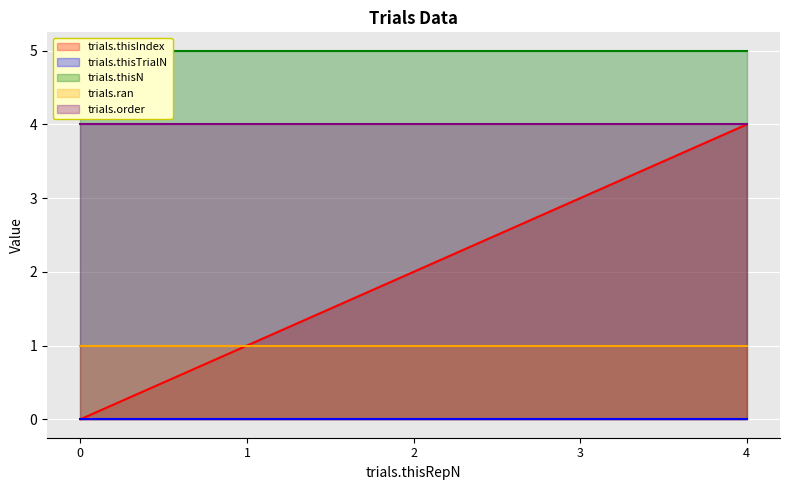

What is the spread (max minus min) of values at 0?

5